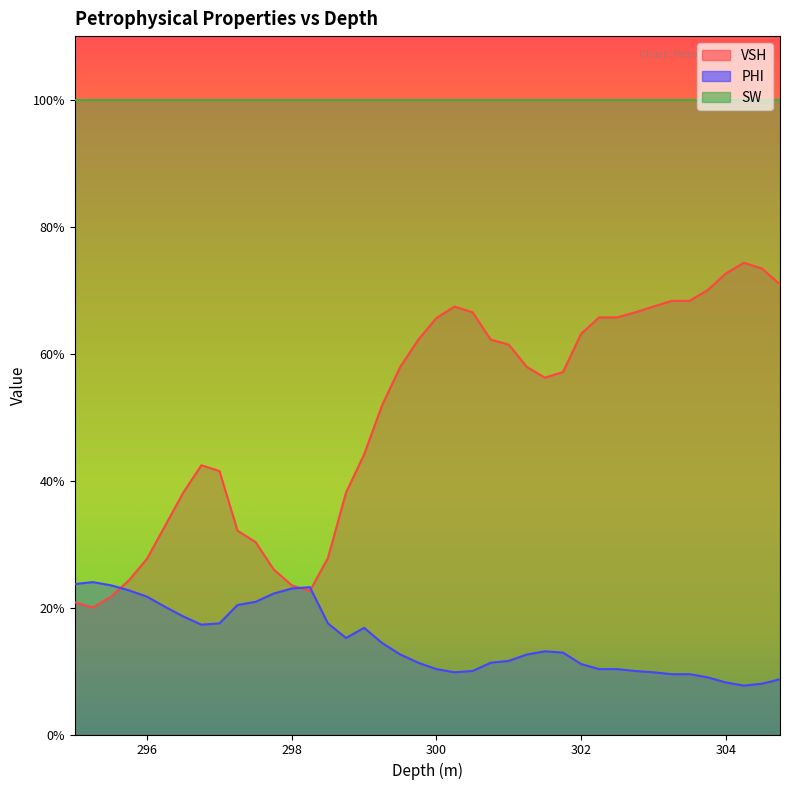

Between 303.25 and 304.0, which series saw the biggest shift?

VSH